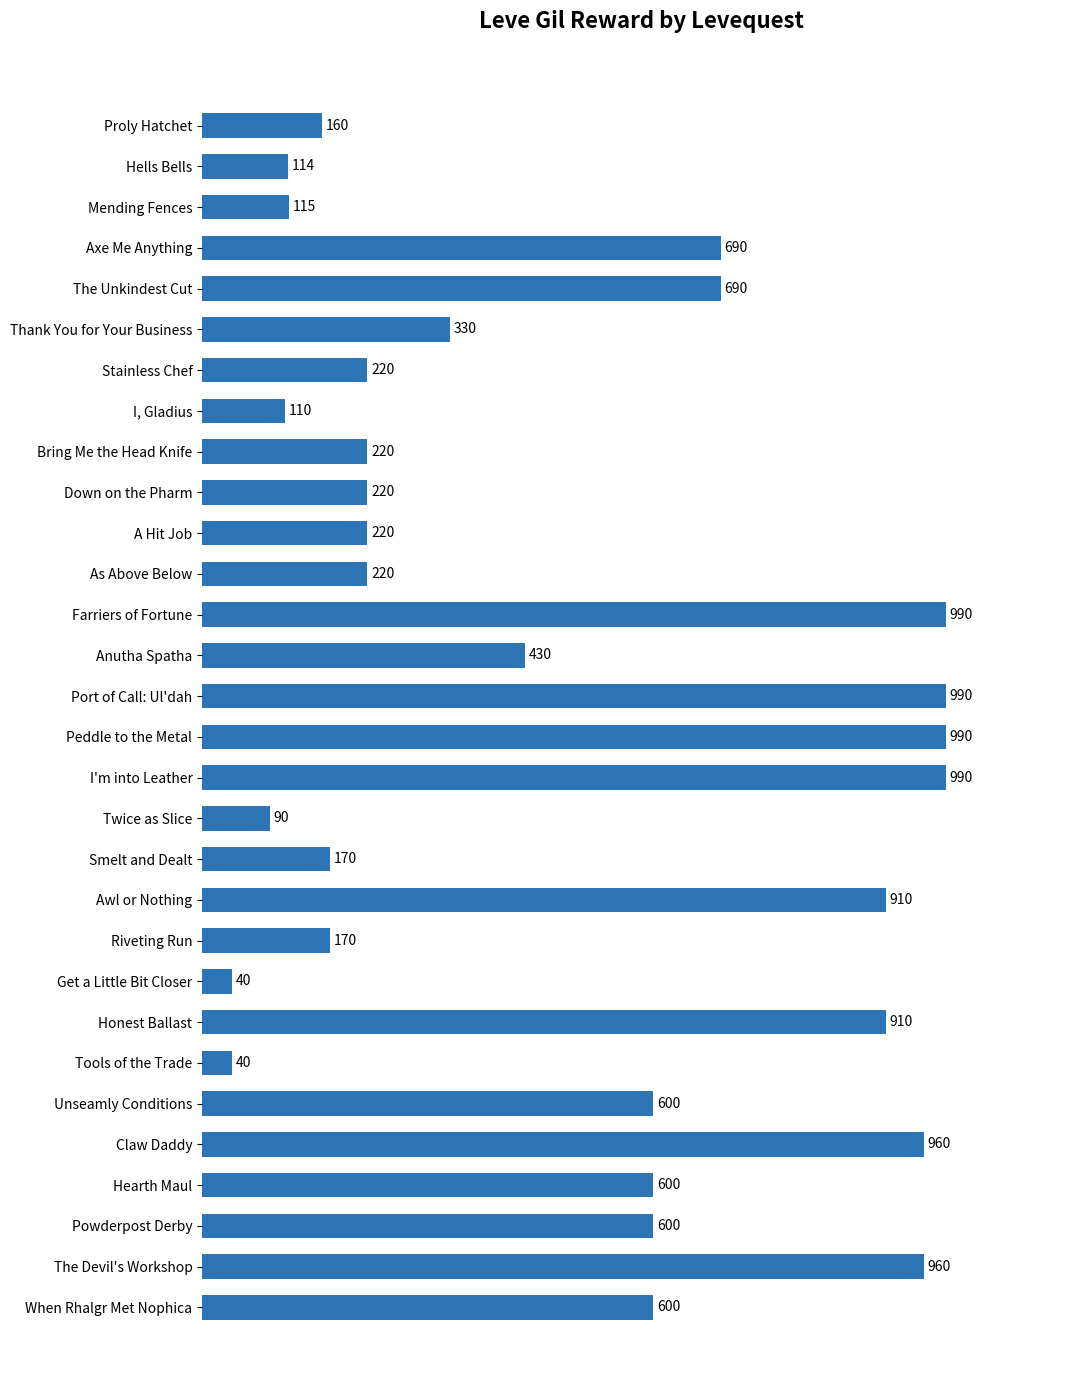

What is the difference between the second highest and second lowest values?

950